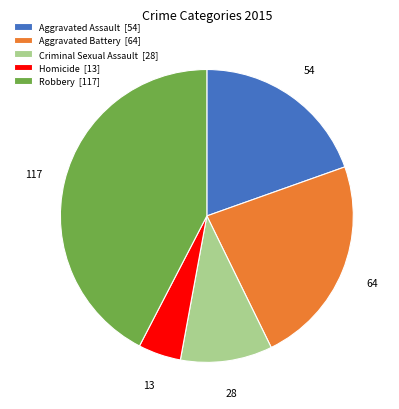

Which has a higher value, Homicide [13] or Aggravated Battery [64]?

Aggravated Battery [64]